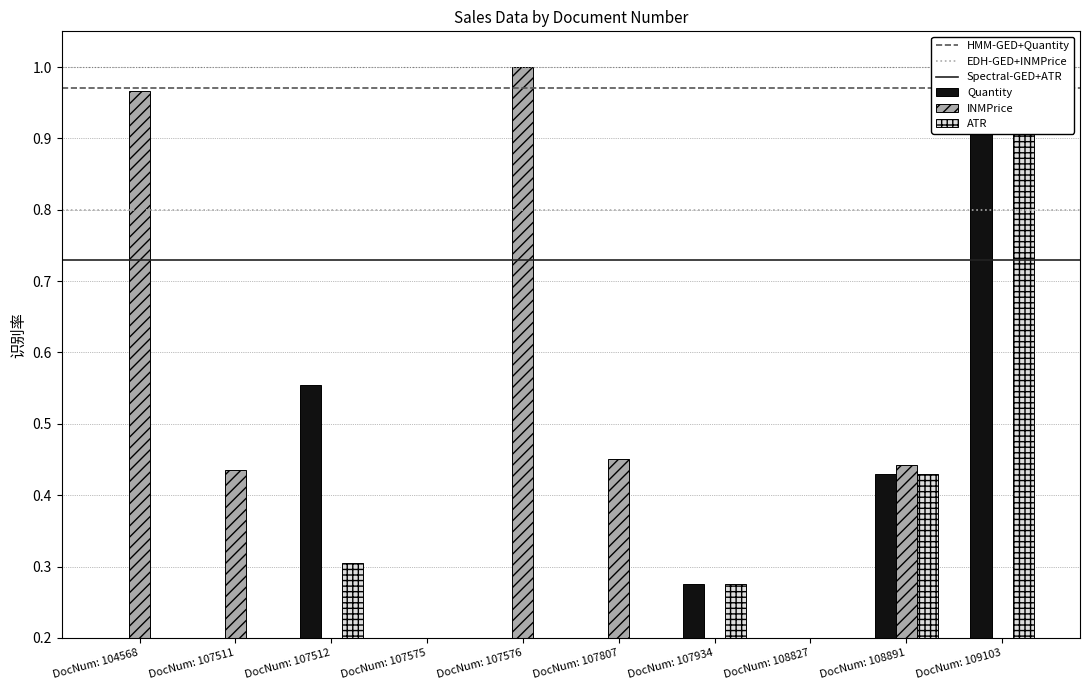

Reading left to right, extract all data points from this chart.

Quantity: DocNum: 104568=0.1	DocNum: 107511=0.2	DocNum: 107512=0.6	DocNum: 107575=0.1	DocNum: 107576=0.1	DocNum: 107807=0.2	DocNum: 107934=0.3	DocNum: 108827=0.1	DocNum: 108891=0.4	DocNum: 109103=1.0
INMPrice: DocNum: 104568=1.0	DocNum: 107511=0.4	DocNum: 107512=0.1	DocNum: 107575=0.1	DocNum: 107576=1.0	DocNum: 107807=0.5	DocNum: 107934=0.0	DocNum: 108827=0.0	DocNum: 108891=0.4	DocNum: 109103=0.0
ATR: DocNum: 104568=0.1	DocNum: 107511=0.2	DocNum: 107512=0.3	DocNum: 107575=0.1	DocNum: 107576=0.0	DocNum: 107807=0.2	DocNum: 107934=0.3	DocNum: 108827=0.1	DocNum: 108891=0.4	DocNum: 109103=1.0